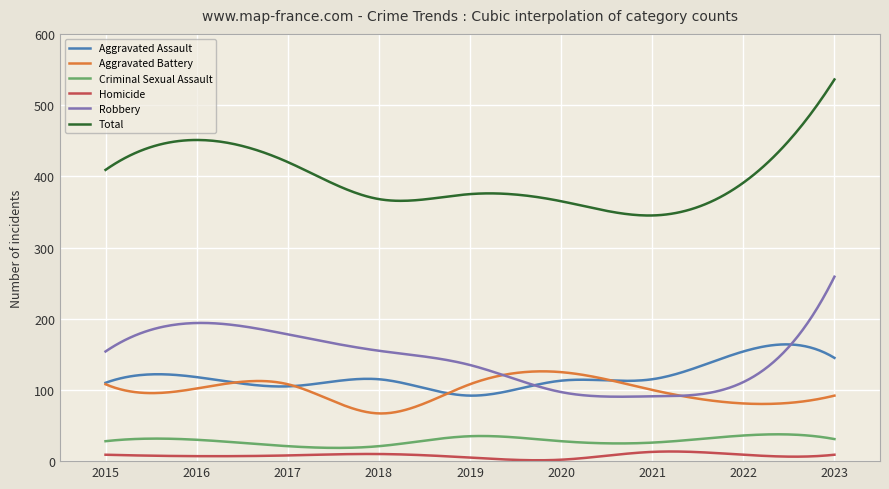

What is the difference between the maximum and minimum values in the Aggravated Assault series?

72.0